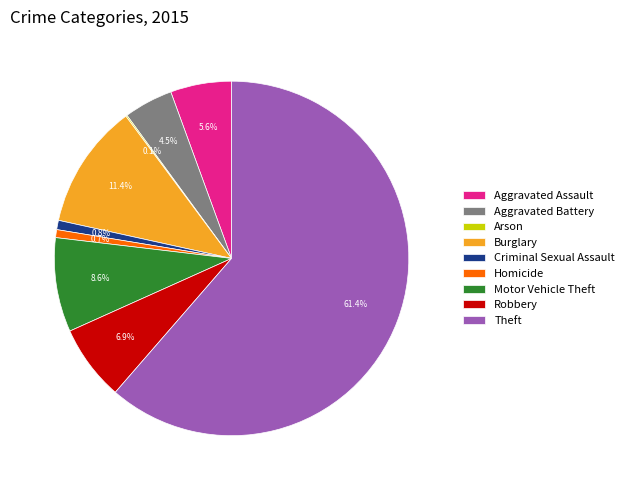

Which has a higher value, Theft or Aggravated Battery?

Theft